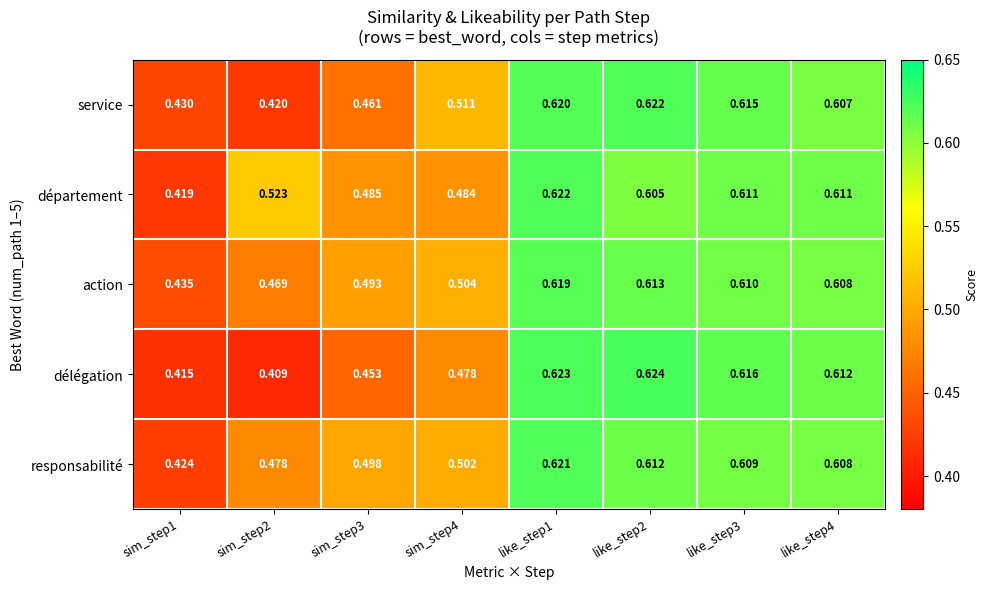

At sim_step4, list the series in order from largest to smallest.

service, action, responsabilité, département, délégation